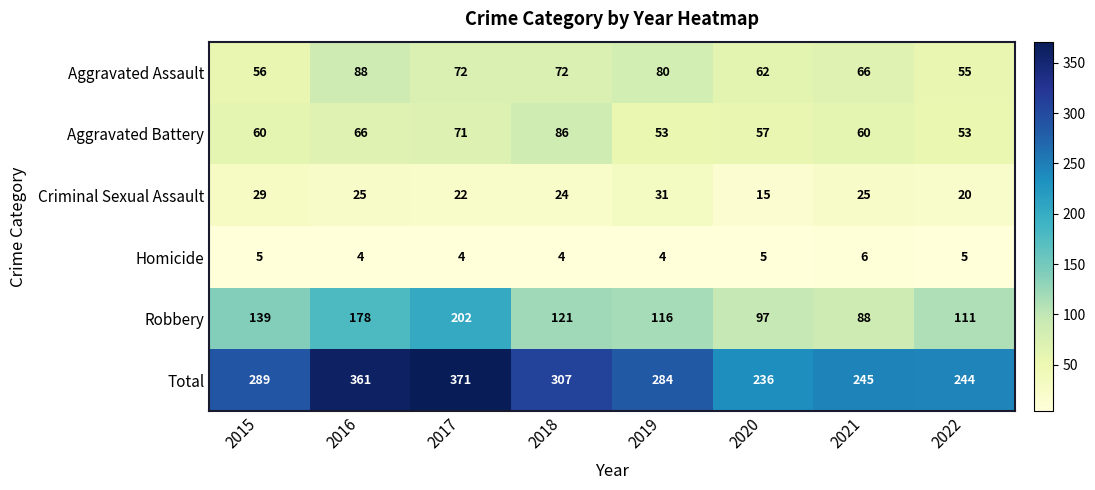

The value of Criminal Sexual Assault at 2016 is 12. True or false?

False